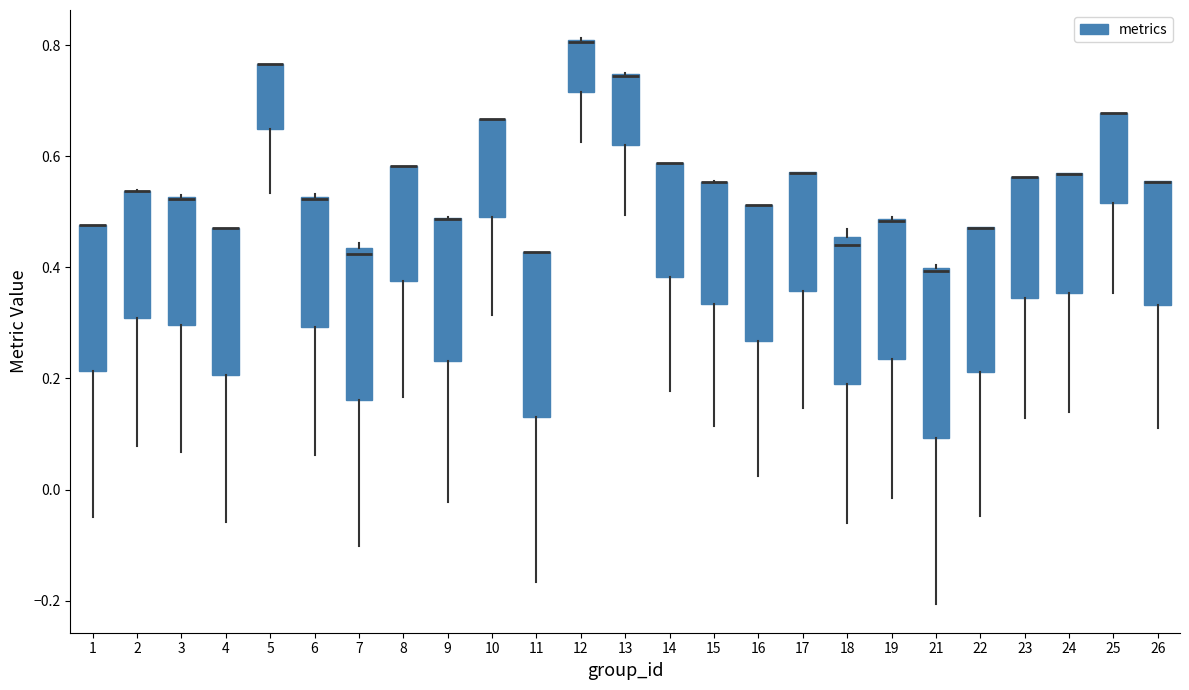

Reading left to right, transcribe this box plot: for each box, give where its median line is, the range the box spans, and where its two whiskers end, as read against the y-axis. The values are not printed on the chart, so give them approximately, as read against the axis.

1: median 0.48 (drawn on the box's upper edge), box 0.22 to 0.48, whiskers -0.04 to 0.48
2: median 0.54 (drawn on the box's upper edge), box 0.30 to 0.54, whiskers 0.08 to 0.54
3: median 0.52 (drawn on the box's upper edge), box 0.30 to 0.52, whiskers 0.06 to 0.54
4: median 0.48 (drawn on the box's upper edge), box 0.20 to 0.48, whiskers -0.06 to 0.48
5: median 0.76 (drawn on the box's upper edge), box 0.64 to 0.76, whiskers 0.54 to 0.76
6: median 0.52 (drawn on the box's upper edge), box 0.30 to 0.52, whiskers 0.06 to 0.54
7: median 0.42, box 0.16 to 0.44, whiskers -0.10 to 0.44 (just above the box's upper edge)
8: median 0.58 (drawn on the box's upper edge), box 0.38 to 0.58, whiskers 0.16 to 0.58
9: median 0.48 (drawn on the box's upper edge), box 0.24 to 0.48, whiskers -0.02 to 0.50
10: median 0.66 (drawn on the box's upper edge), box 0.50 to 0.66, whiskers 0.32 to 0.66
11: median 0.42 (drawn on the box's upper edge), box 0.14 to 0.42, whiskers -0.16 to 0.42
12: median 0.80 (drawn on the box's upper edge), box 0.72 to 0.80, whiskers 0.62 to 0.82
13: median 0.74 (drawn on the box's upper edge), box 0.62 to 0.74, whiskers 0.50 to 0.76
14: median 0.58 (drawn on the box's upper edge), box 0.38 to 0.58, whiskers 0.18 to 0.58
15: median 0.56 (drawn on the box's upper edge), box 0.34 to 0.56, whiskers 0.12 to 0.56
16: median 0.52 (drawn on the box's upper edge), box 0.26 to 0.52, whiskers 0.02 to 0.52
17: median 0.58 (drawn on the box's upper edge), box 0.36 to 0.58, whiskers 0.14 to 0.58
18: median 0.44, box 0.20 to 0.46, whiskers -0.06 to 0.46 (just above the box's upper edge)
19: median 0.48 (drawn on the box's upper edge), box 0.24 to 0.48, whiskers -0.02 to 0.50
21: median 0.40 (just below the box's upper edge), box 0.10 to 0.40, whiskers -0.20 to 0.40 (just above the box's upper edge)
22: median 0.48 (drawn on the box's upper edge), box 0.22 to 0.48, whiskers -0.04 to 0.48
23: median 0.56 (drawn on the box's upper edge), box 0.34 to 0.56, whiskers 0.12 to 0.56
24: median 0.56 (drawn on the box's upper edge), box 0.36 to 0.56, whiskers 0.14 to 0.58
25: median 0.68 (drawn on the box's upper edge), box 0.52 to 0.68, whiskers 0.36 to 0.68
26: median 0.56 (drawn on the box's upper edge), box 0.34 to 0.56, whiskers 0.12 to 0.56